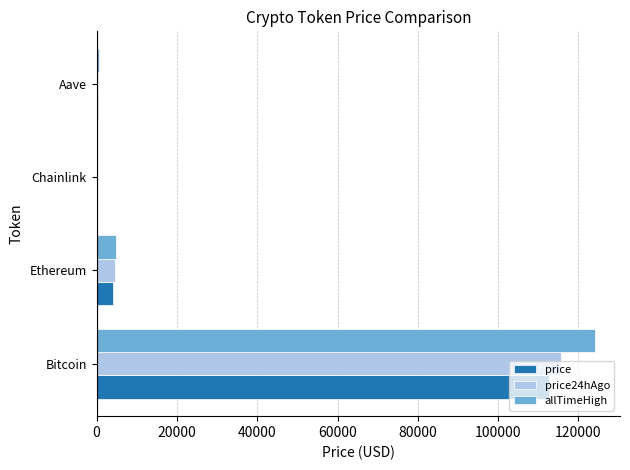

What is the highest value of the price24hAgo series?

115697.0